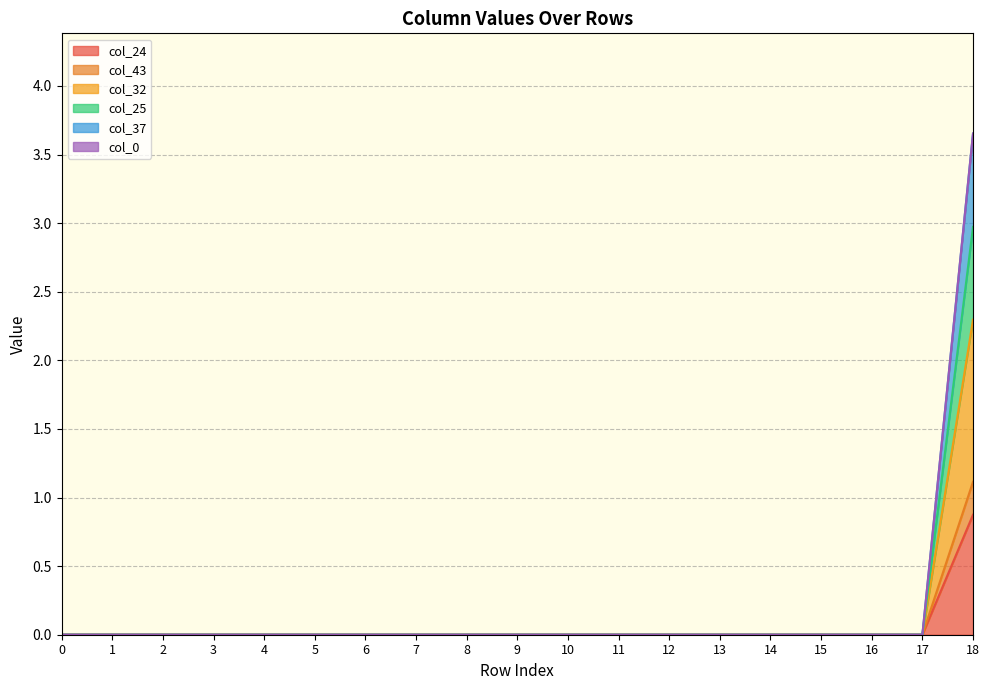

Does the chart have visible grid lines?

Yes